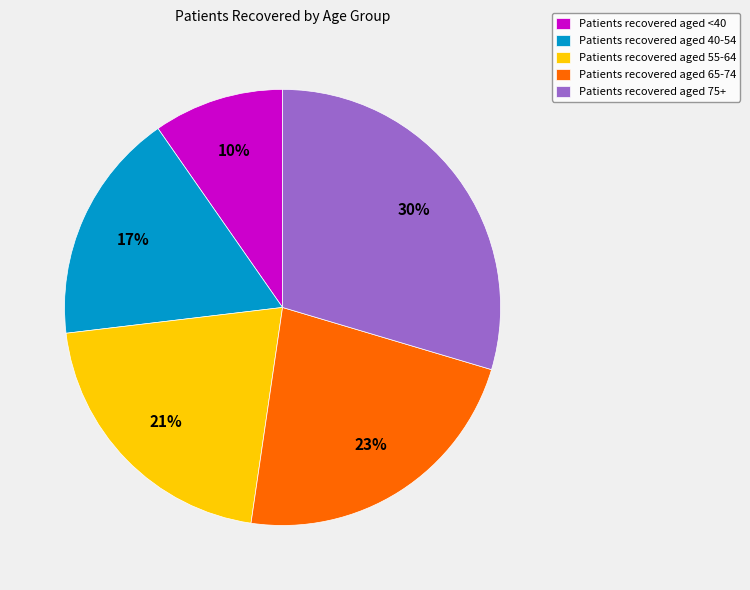

To the nearest percent, what is the difference between the largest and smallest slice percentages?

20%